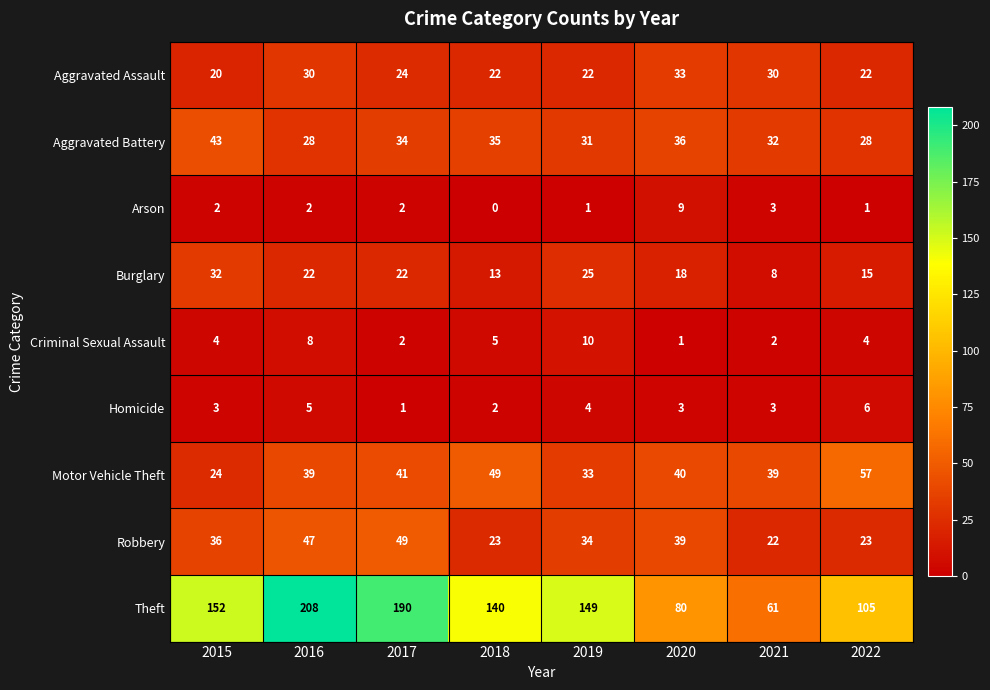

How many Homicide values are between 3 and 5?

5